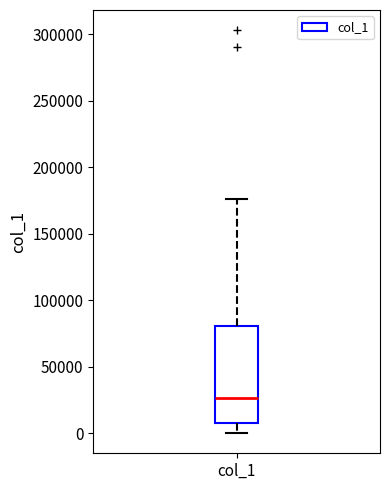

Read this box plot against the y-axis: the position of the median line, the range covered by the box, and the ends of both whiskers. The values are not printed on the chart, so give them approximately, as read against the axis.

median 25000, box 10000 to 80000, whiskers 0 to 175000